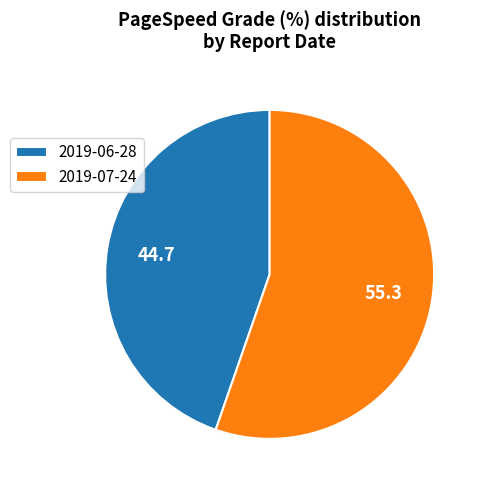

How many segments does this pie chart have?

2